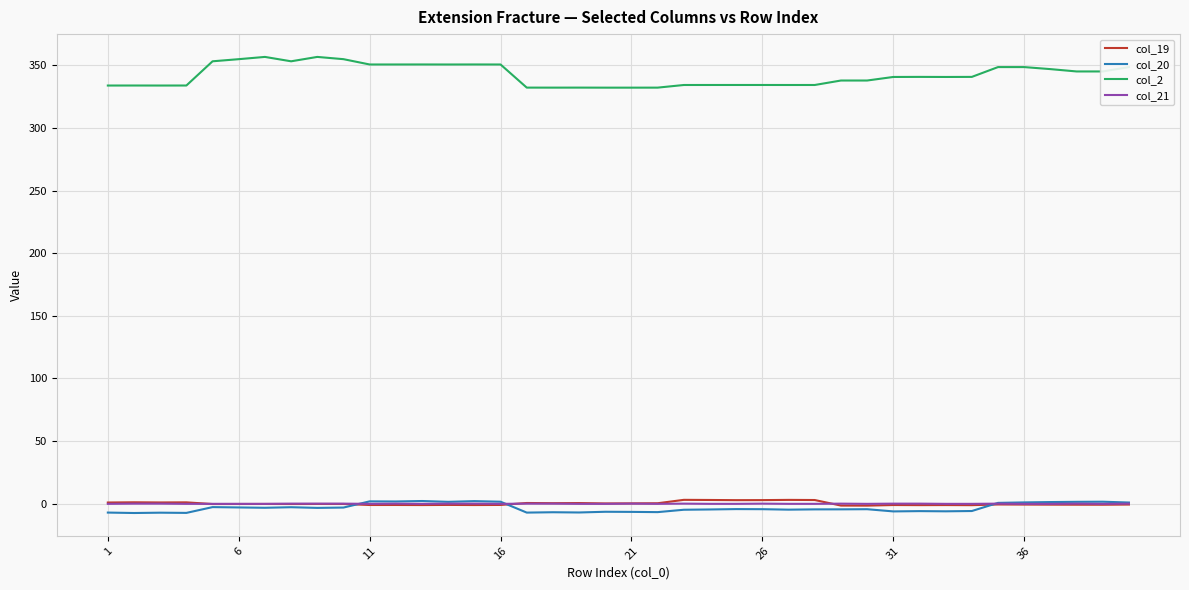

True or false: col_19 and col_2 cross at least once.

False